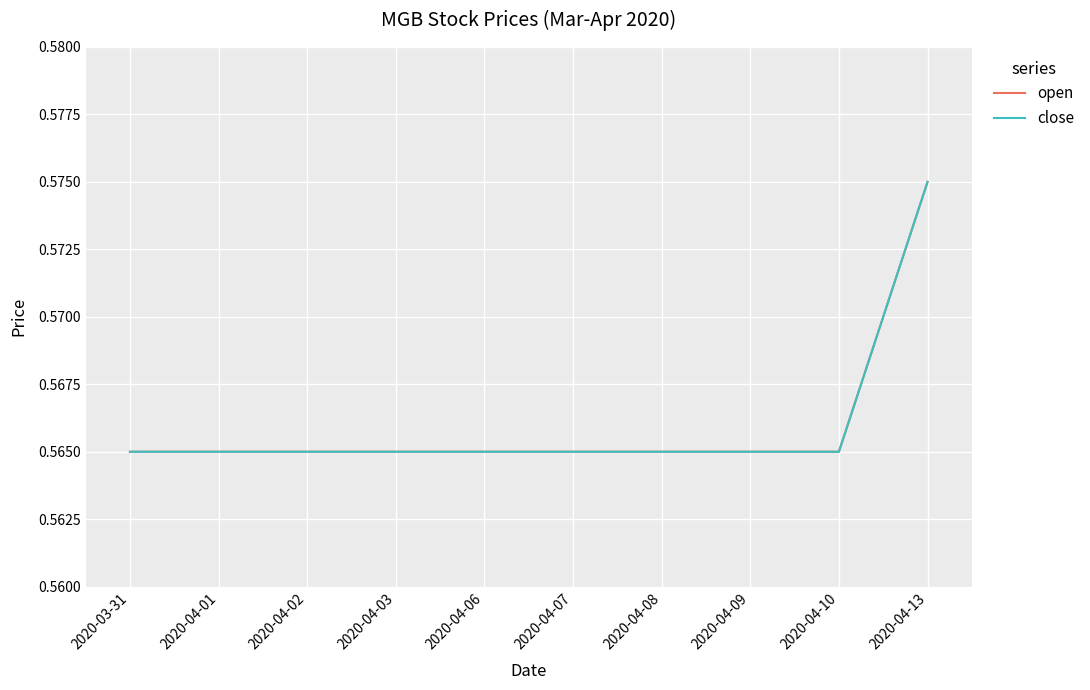

True or false: close has more than 1 interior local peaks.

False